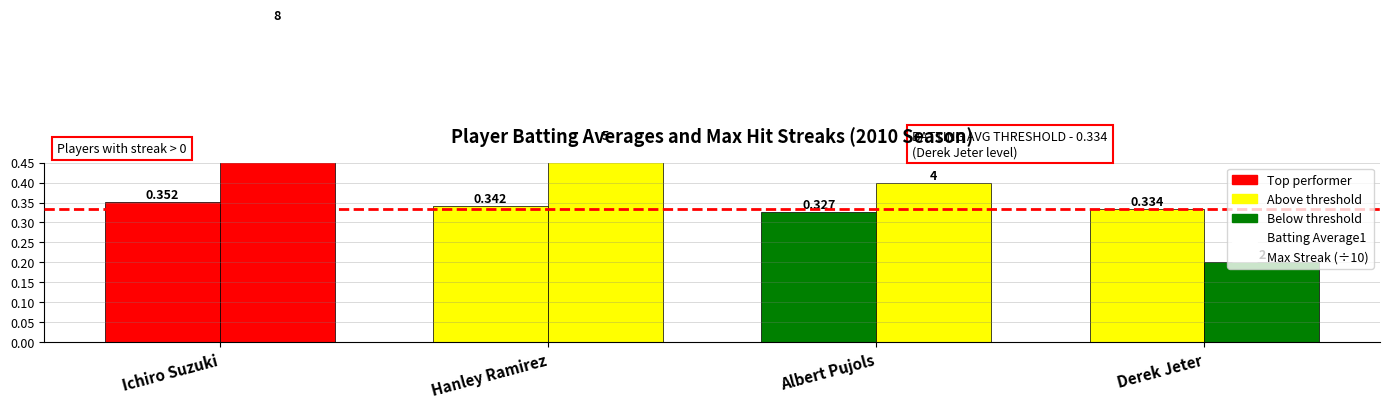

What is the sum of all Batting Average1 values?

1.4